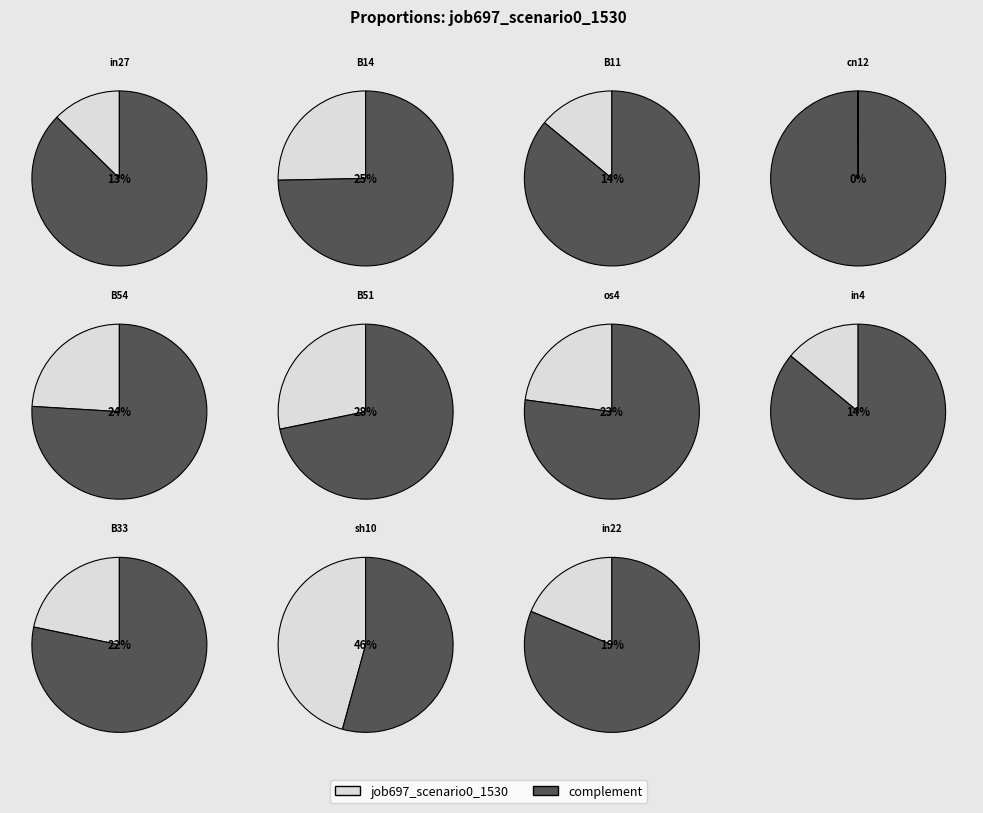

What is the largest slice in the pie chart?

sh10